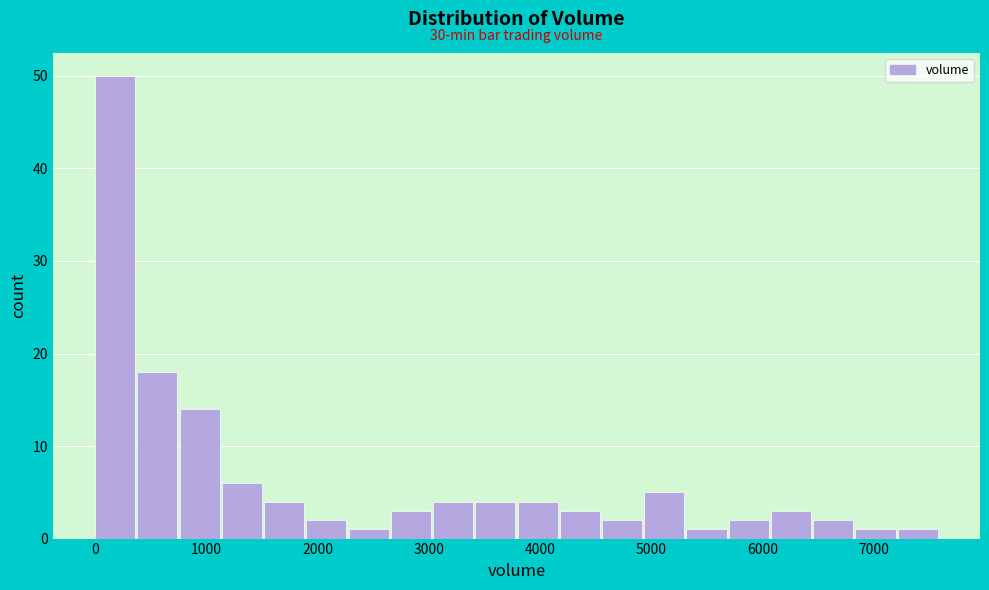

Around what value on the x-axis is the tallest bar? Give the approximate position of its centre, as read against the axis.

200